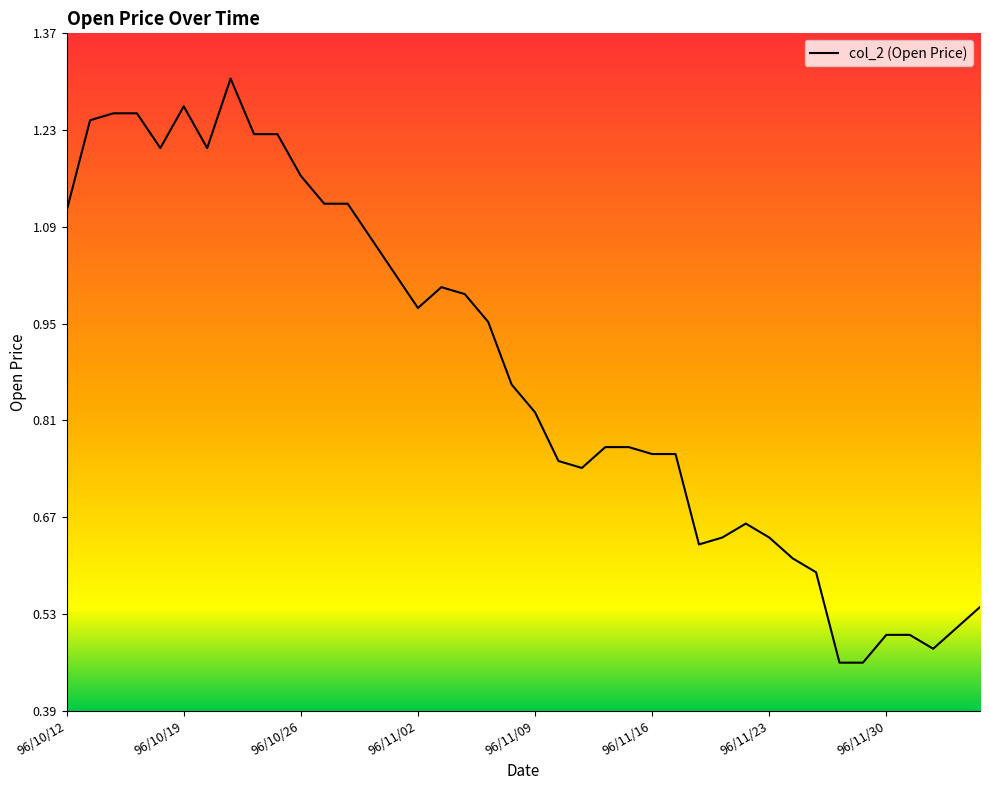

Is this an area chart (filled region under the line)?

Yes